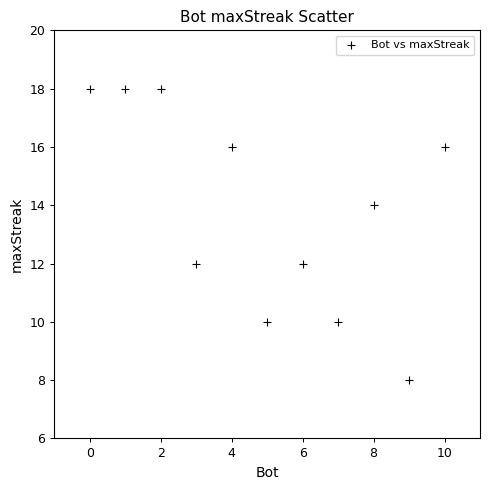

What is the range of Y values (max minus min)?

10